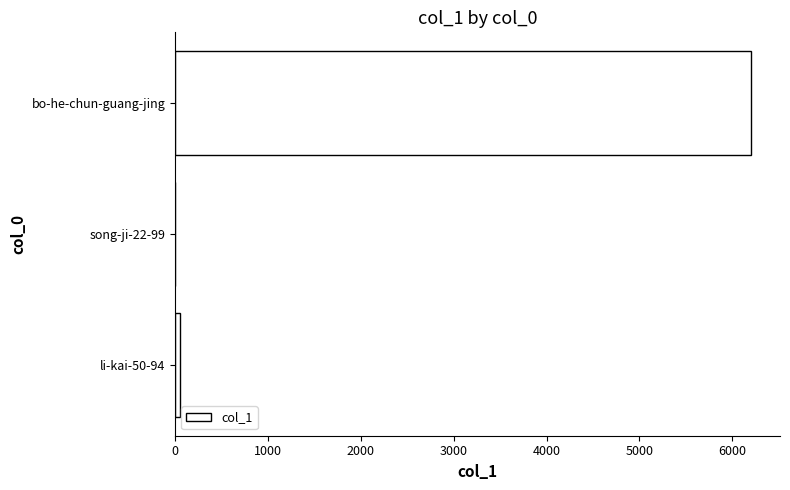

Are the bars horizontal?

Yes